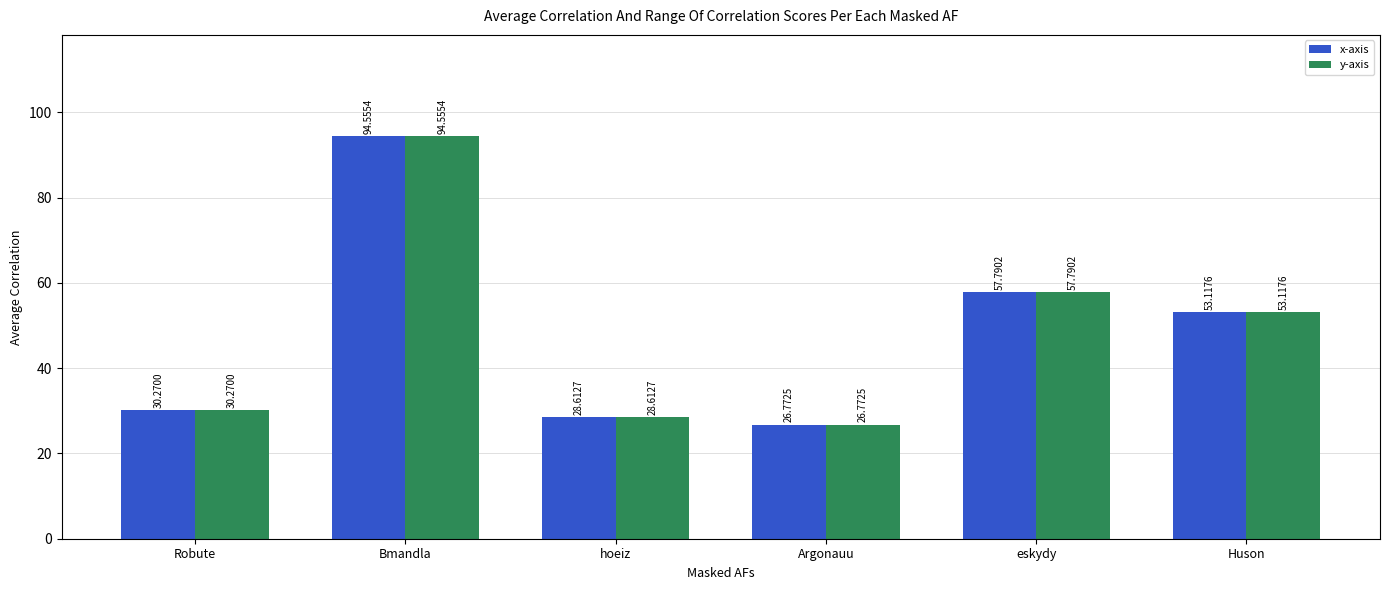

How many groups of bars are there?

6